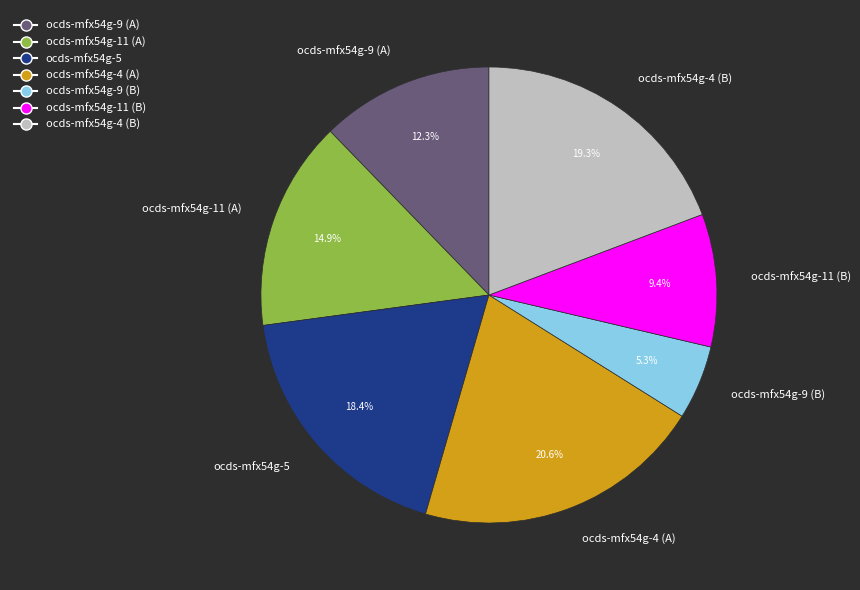

Between ocds-mfx54g-9 (A) and ocds-mfx54g-4 (A), which is larger?

ocds-mfx54g-4 (A)